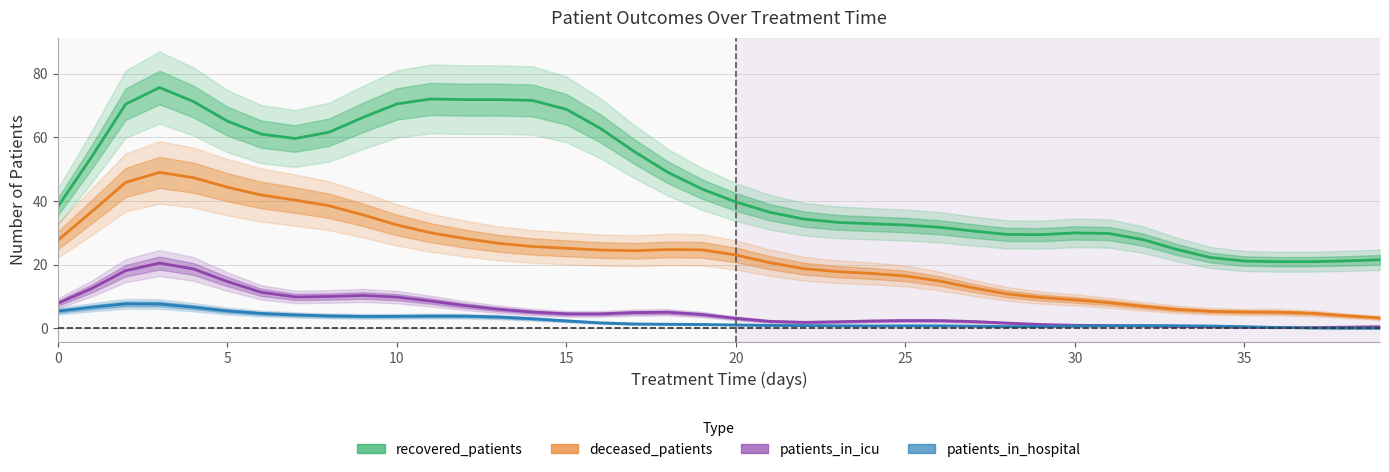

At which label is recovered_patients closest to 48?

18